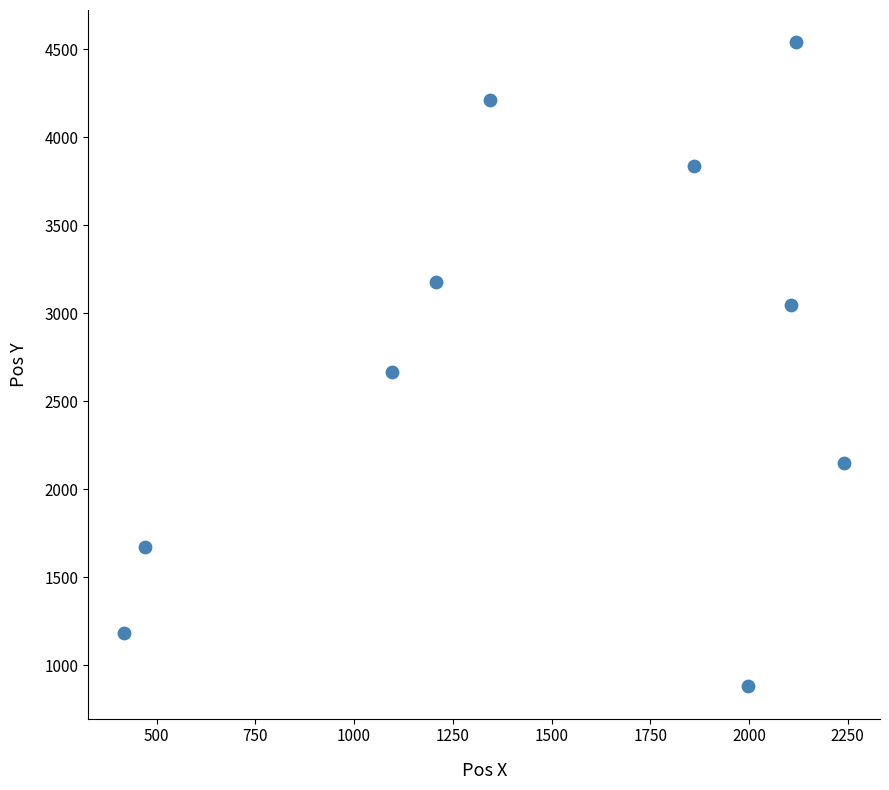

What Y value in the scatter plot is closest to 2711?

2665